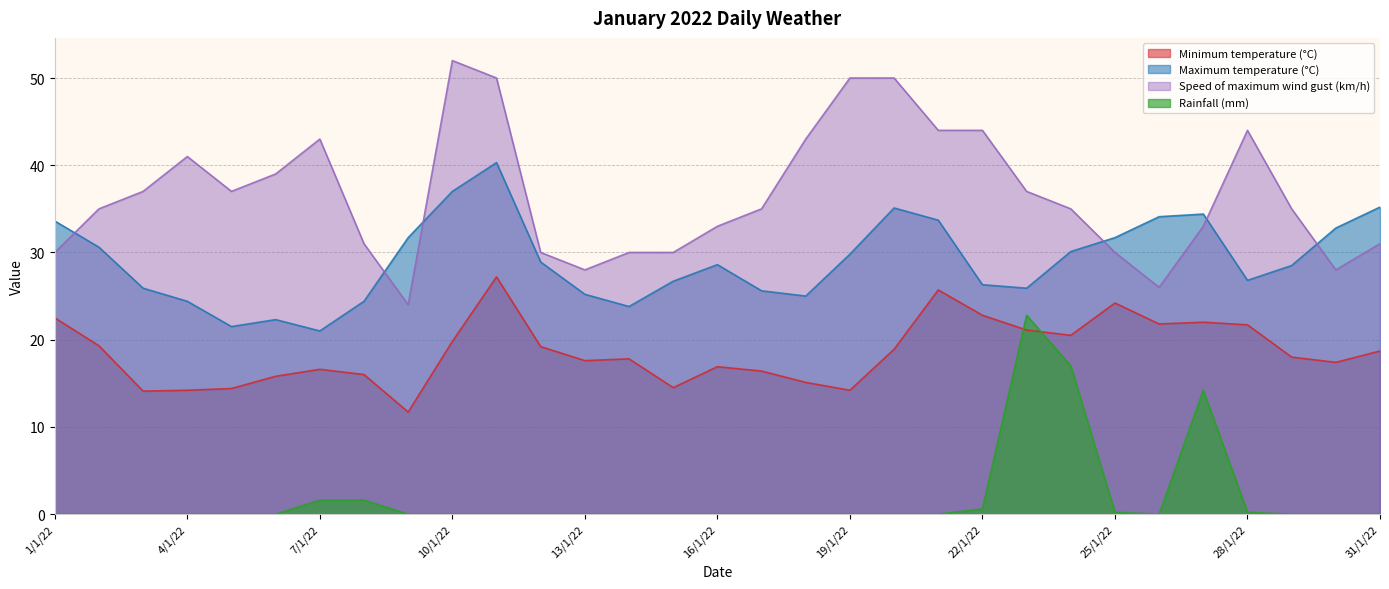

What are all the series names shown in the legend?

Minimum temperature (°C), Maximum temperature (°C), Speed of maximum wind gust (km/h), Rainfall (mm)